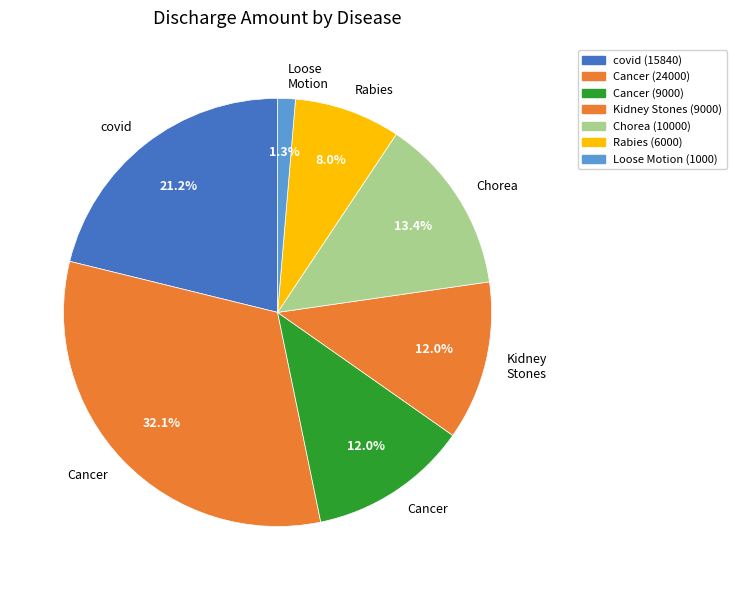

Count the number of slices in the pie.

7